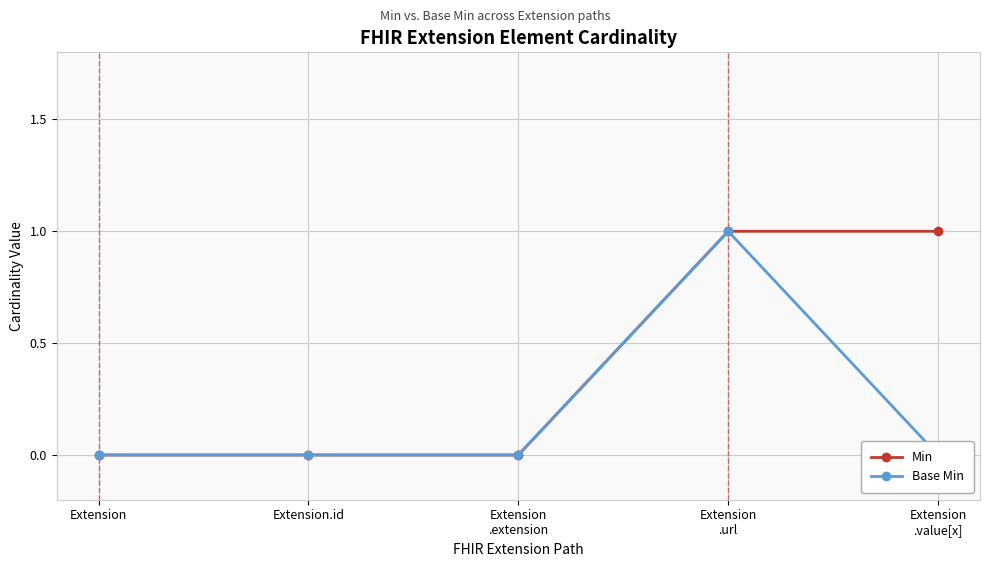

True or false: Base Min and Min intersect in this chart.

False